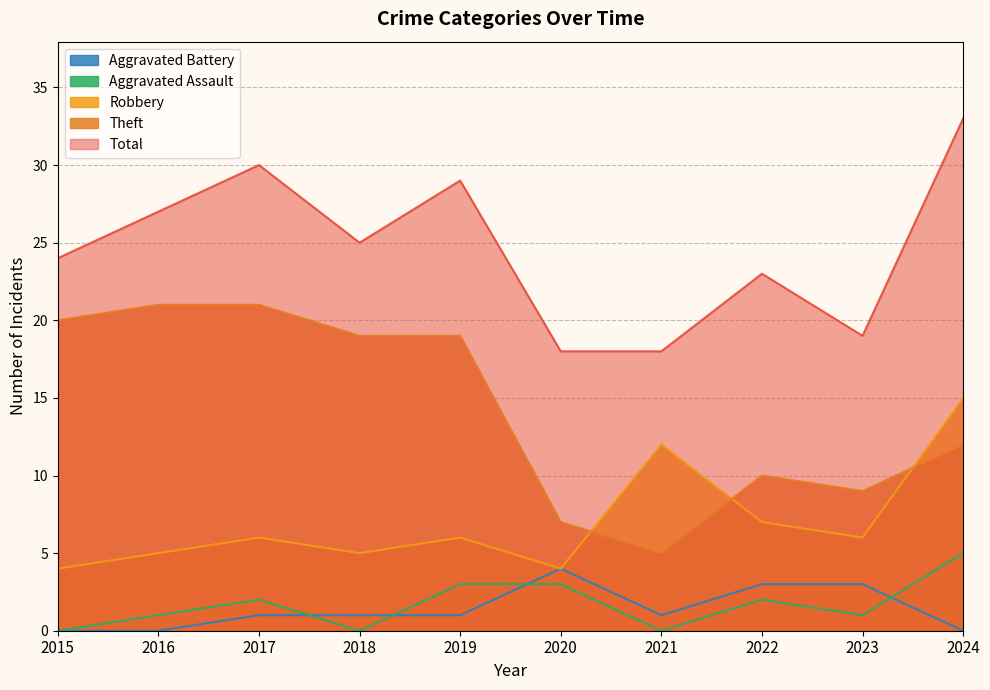

True or false: Robbery has more than 2 points higher than both neighbors.

True